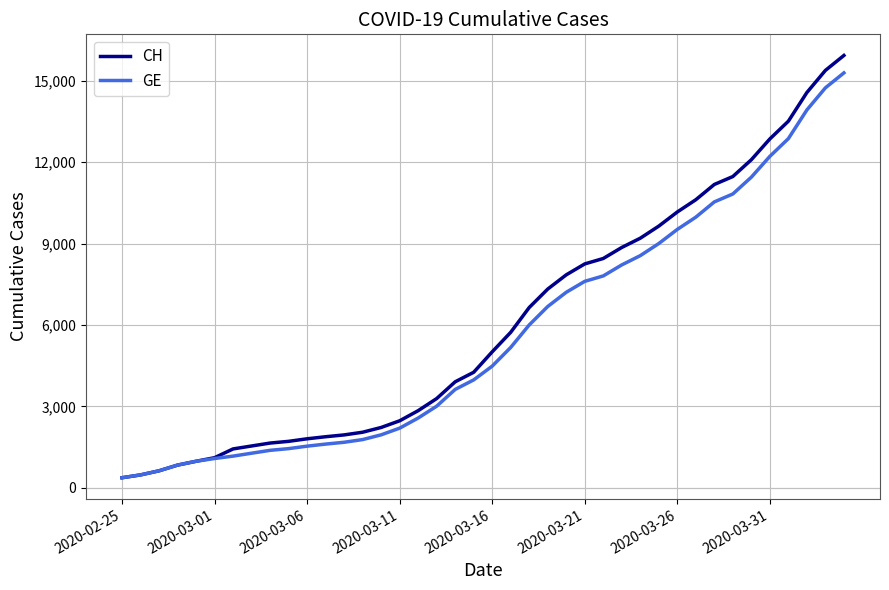

How many values in the GE series are below 4485?

20